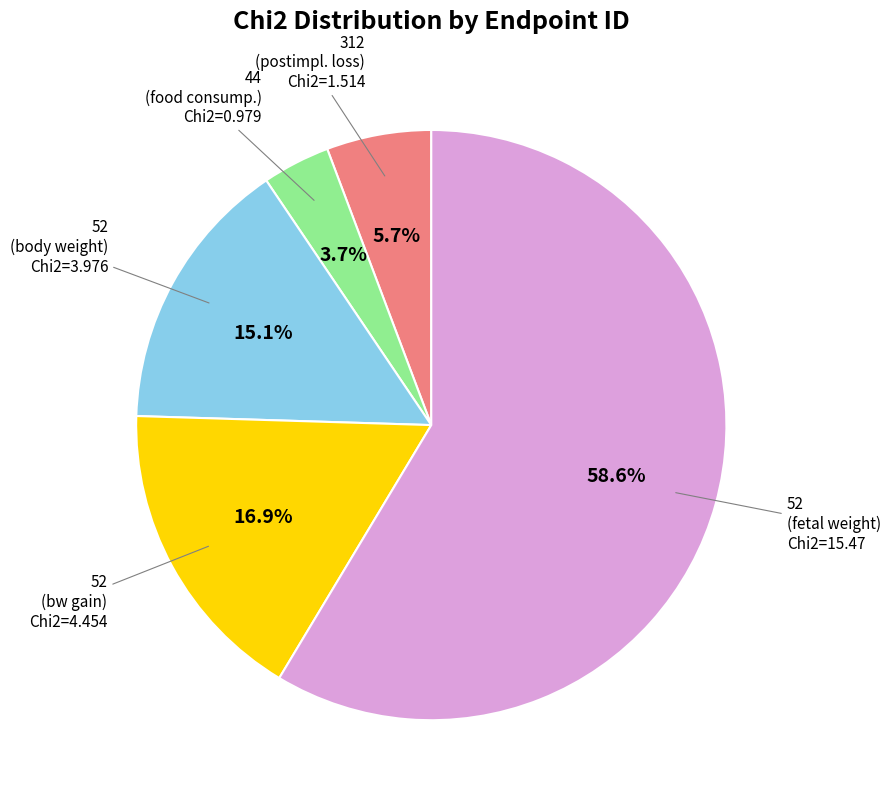

Approximately how many times larger is the value at 52 (fetal weight) Chi2=15.47 compared to 52 (body weight) Chi2=3.976?

3.9